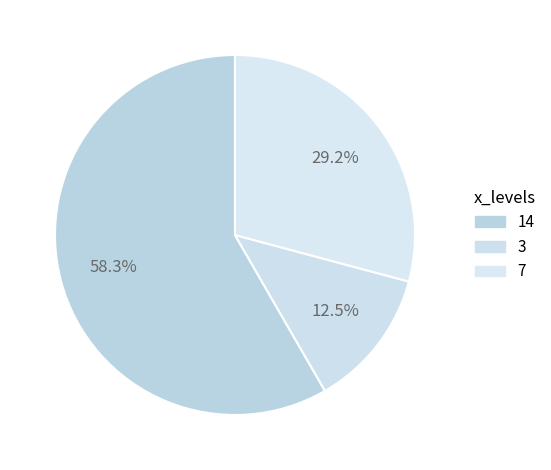

How much of the chart is everything except 7?

70.8%